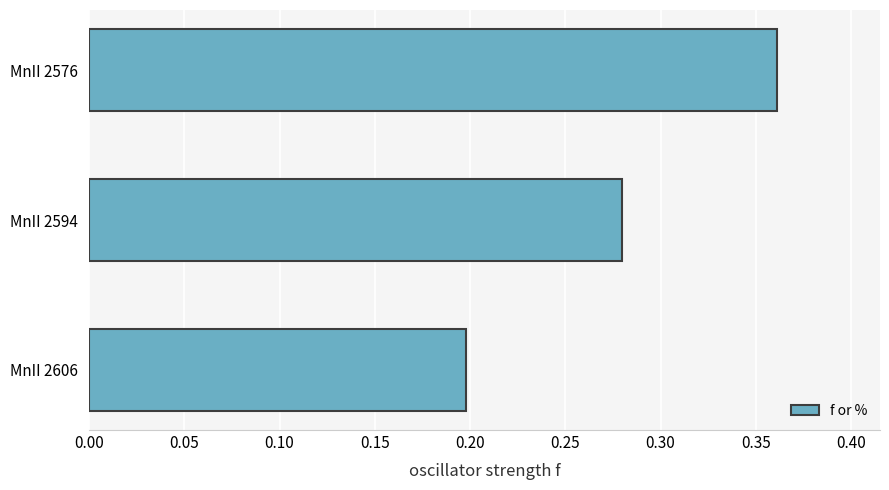

What is the sum of the values at MnII 2606 and MnII 2576?

0.6